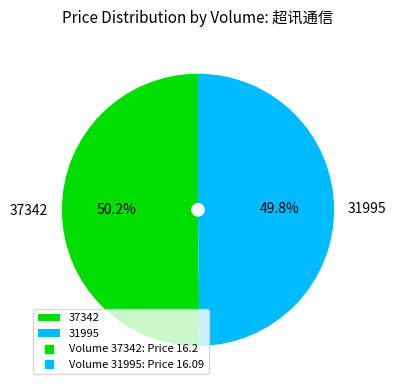

What percentage is the 31995 slice, to the nearest percent?

50%